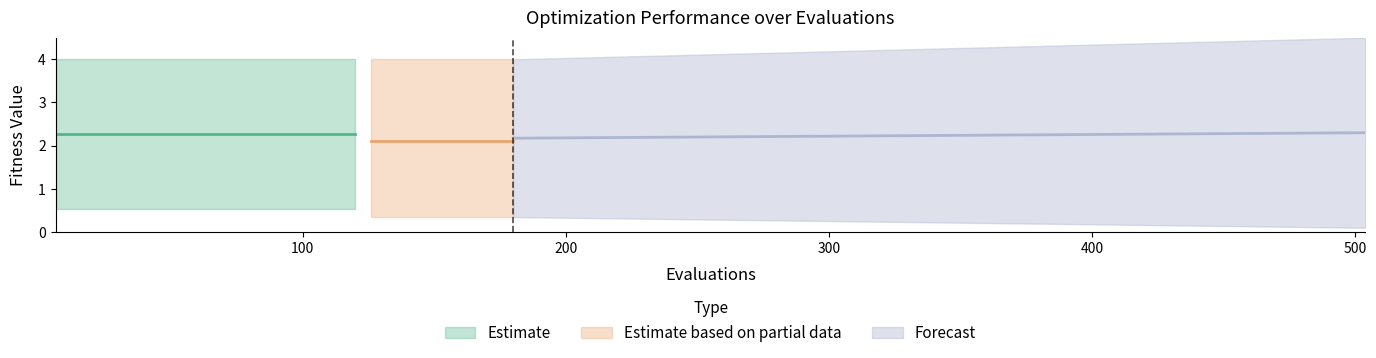

At how many categories does at least one series exceed 3?

30